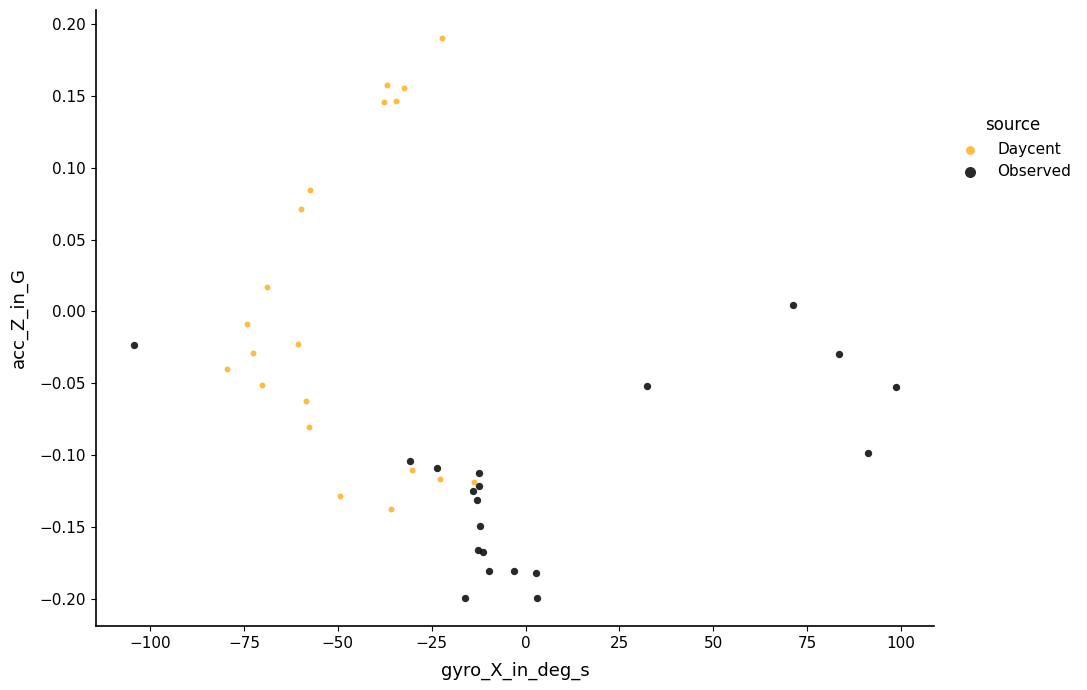

Which series reaches the maximum Y coordinate?

Daycent